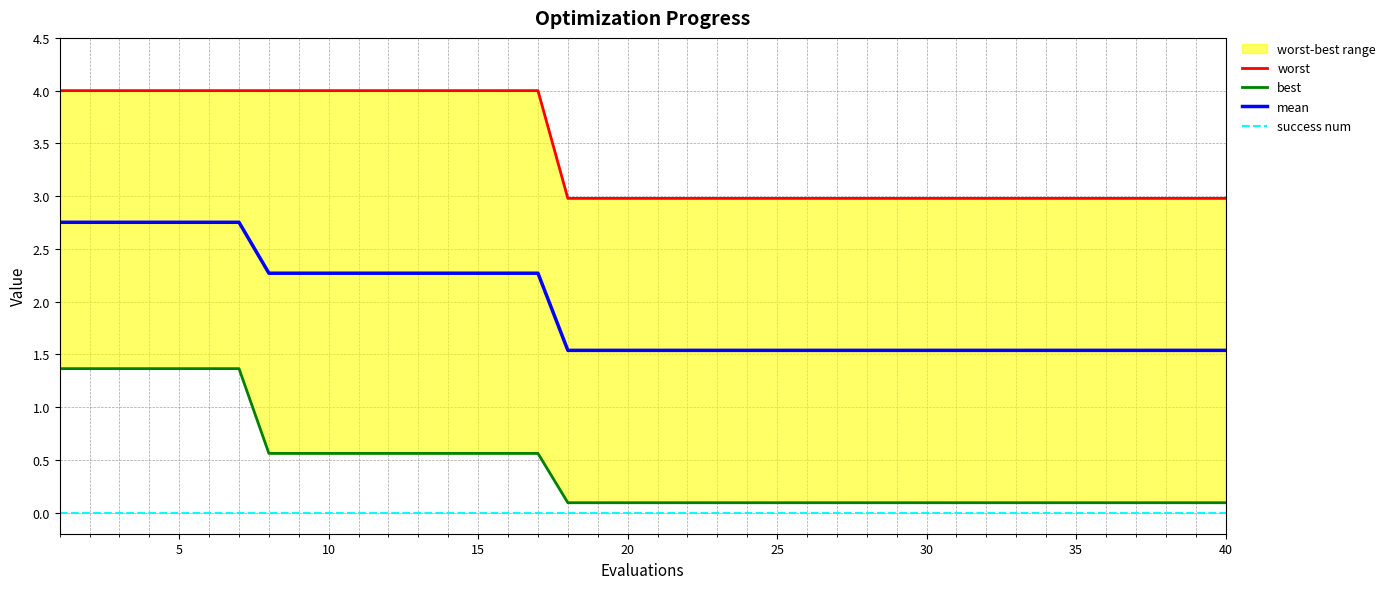

True or false: mean and success num cross at least once.

False